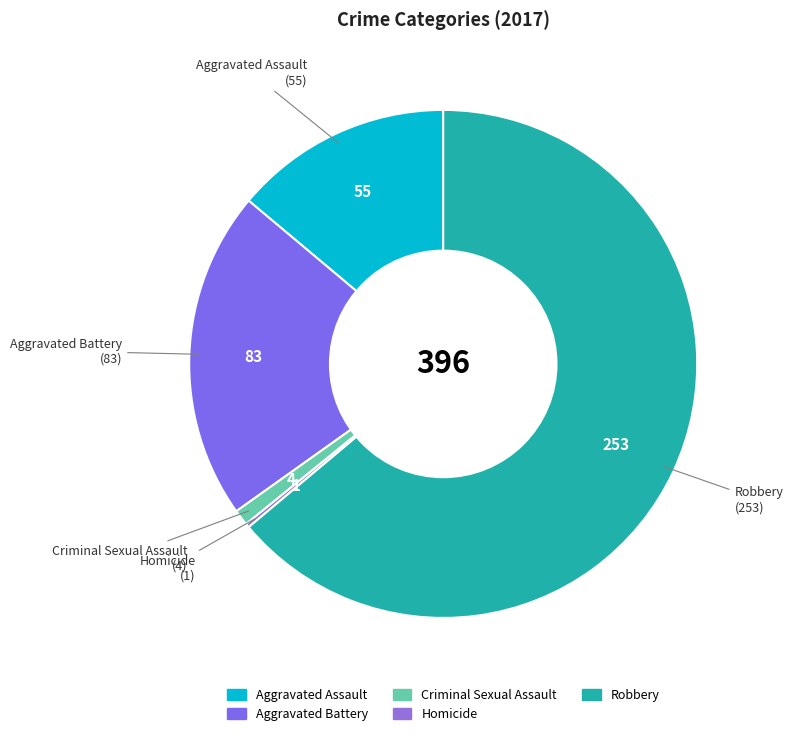

Which slice is the largest?

Robbery